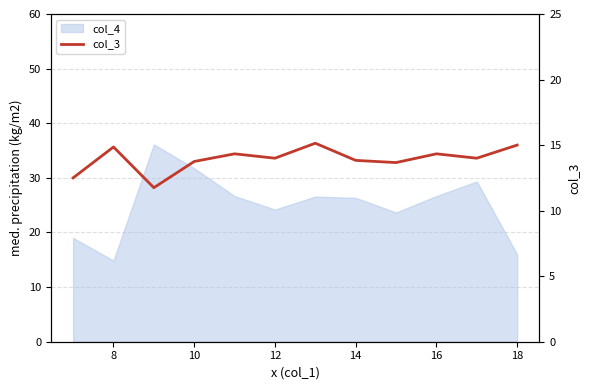

At which label does the data first exceed 14?

8